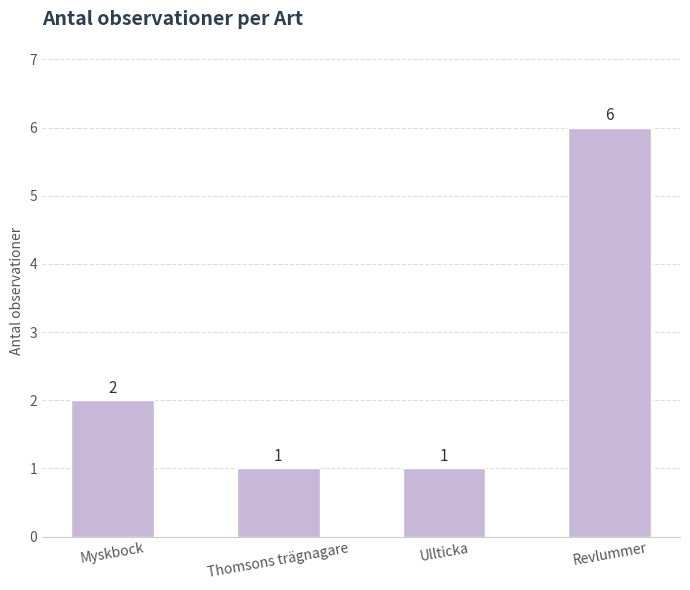

The chart shows a value of 1 at Ullticka. True or false?

True